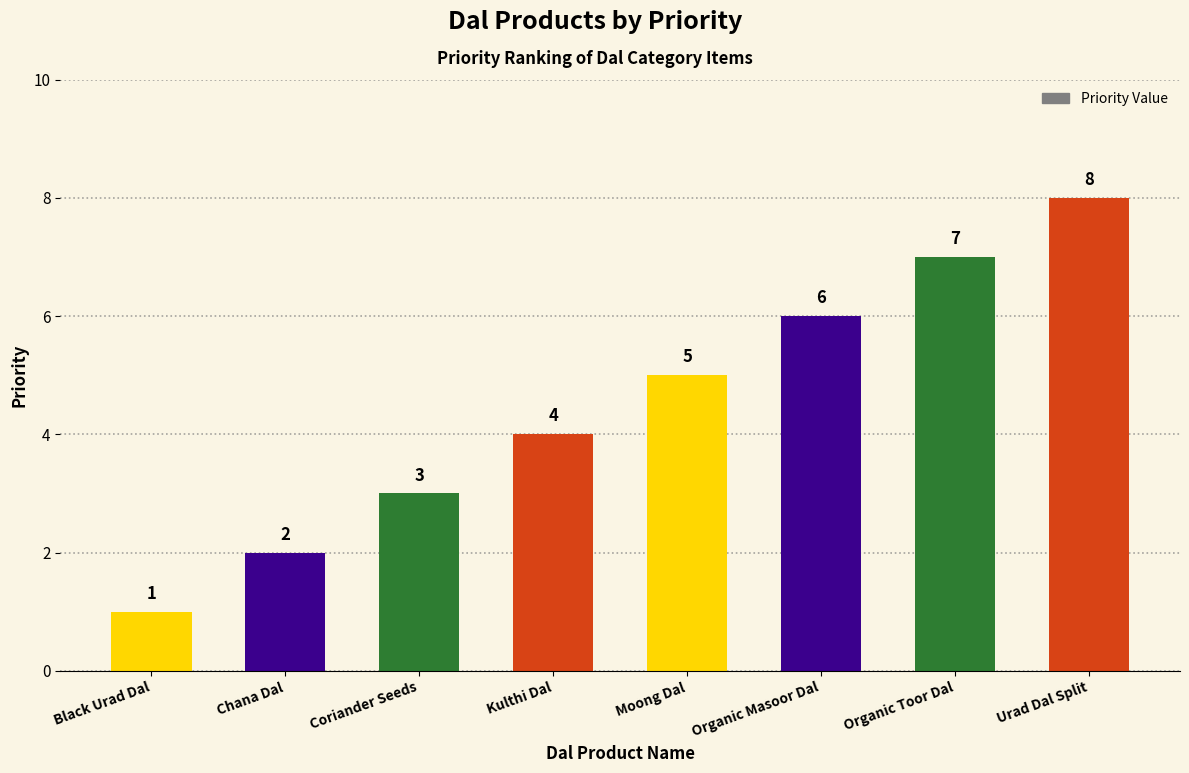

Count the number of data series in this chart.

1